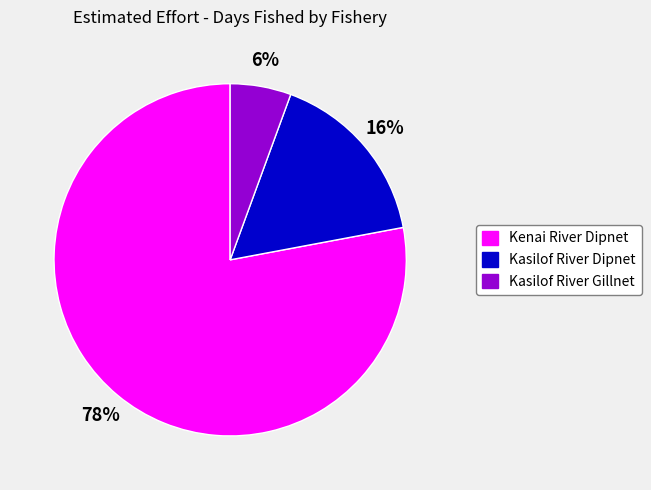

What percentage is the Kenai River Dipnet slice, to the nearest percent?

78%